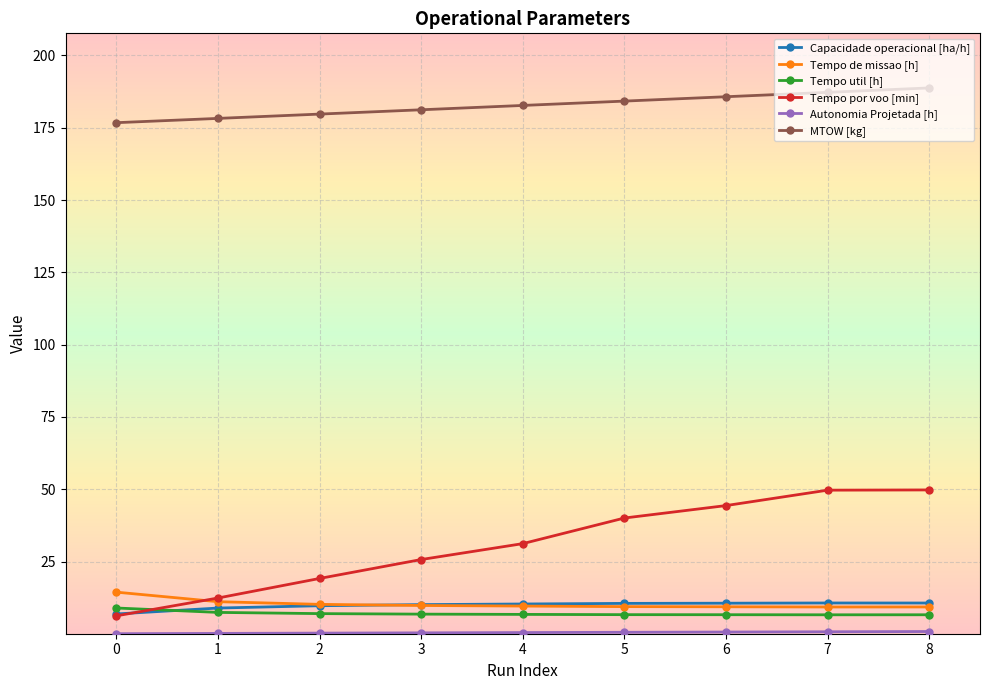

What is the difference between the highest and lowest values at 4?

182.2